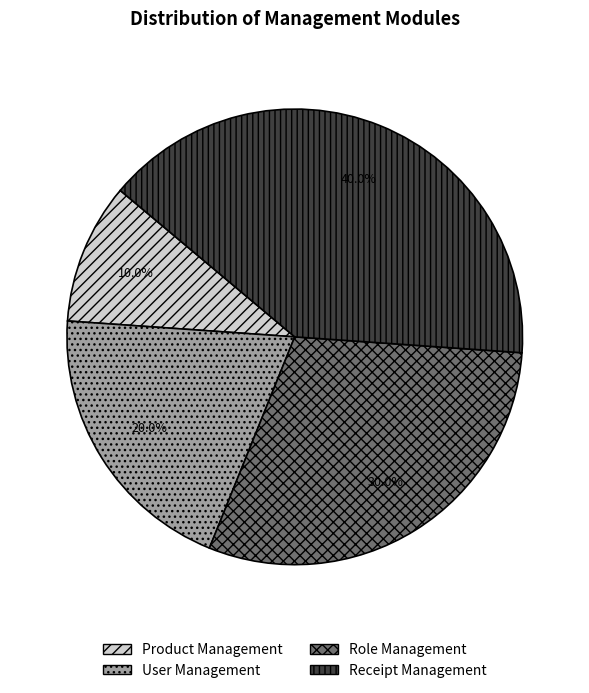

Which category has the smallest portion of the pie?

Product Management